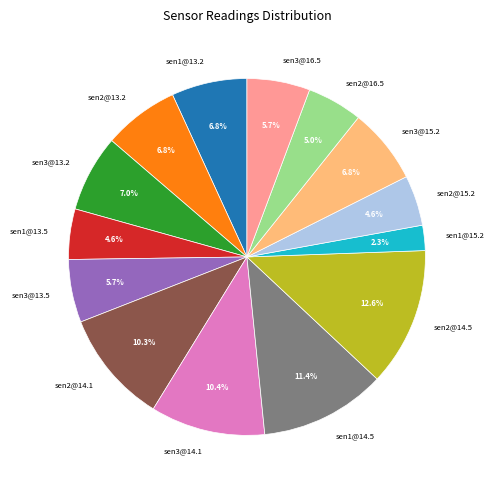

What percentage is NOT represented by sen2@15.2?

95.4%